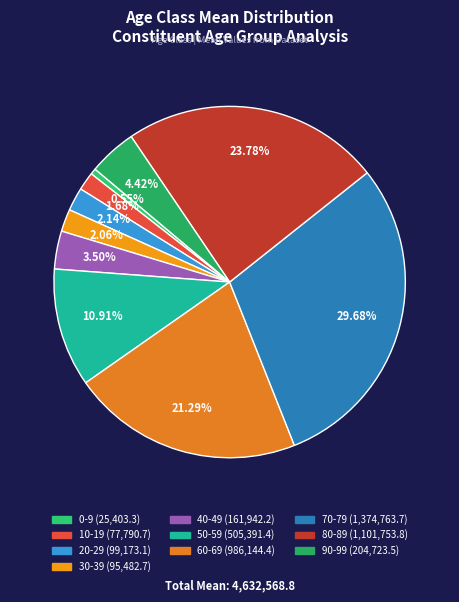

To the nearest percent, what is the combined percentage of 50-59 and 30-39?

13%